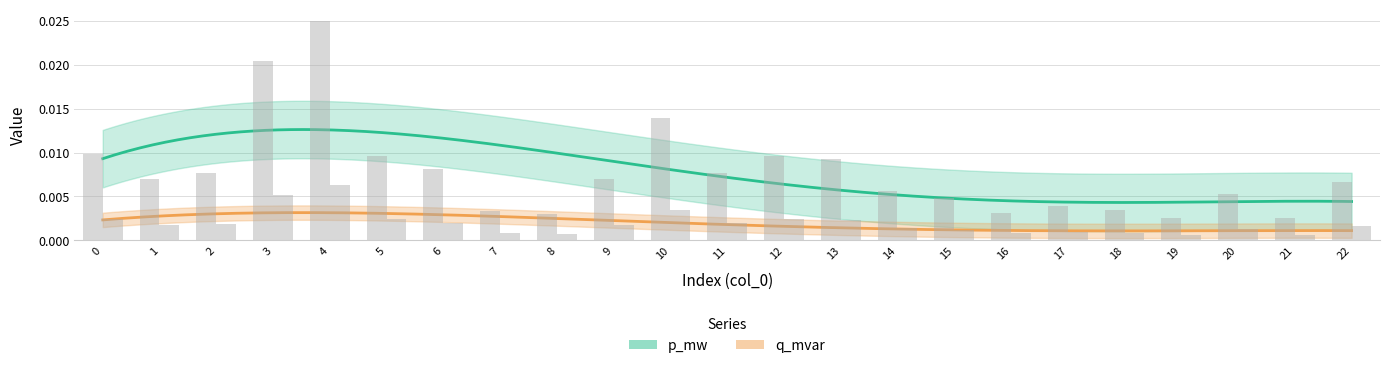

True or false: q_mvar has a value of 0.0 at 10.

True